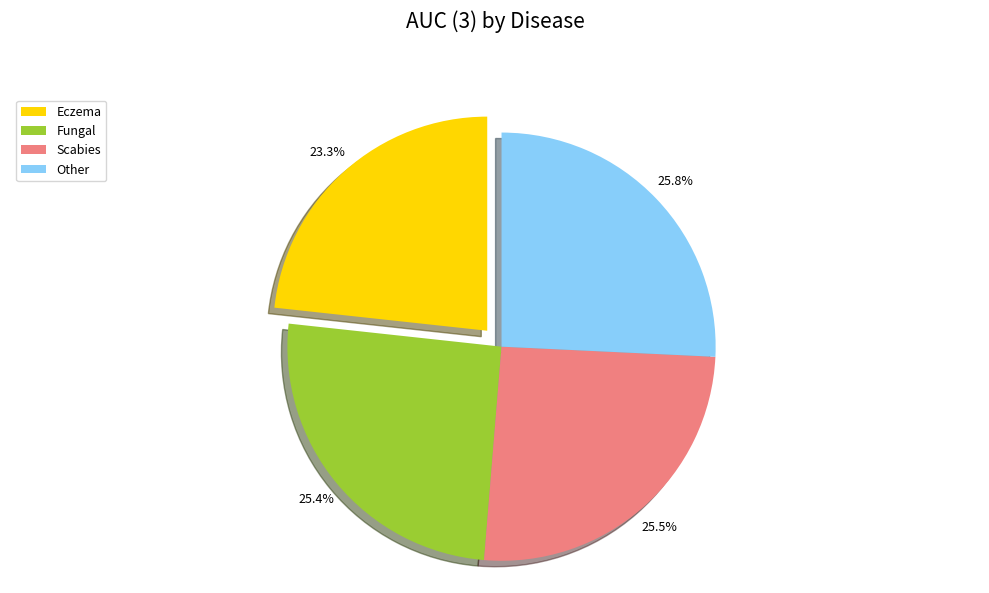

Which has a higher value, Eczema or Scabies?

Scabies